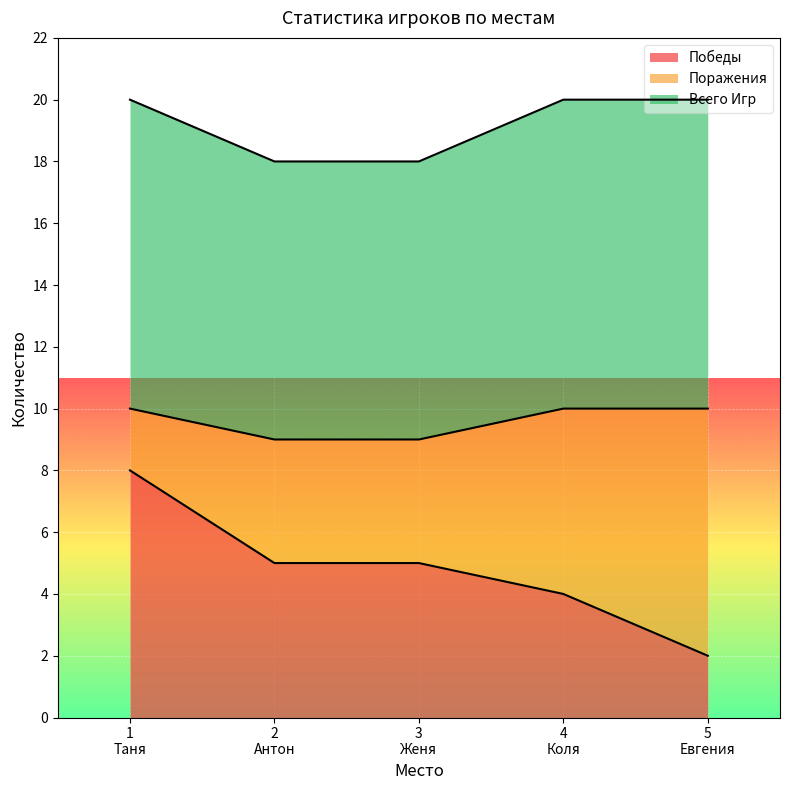

What is the value of the Победы point at the 2nd from the left?

5